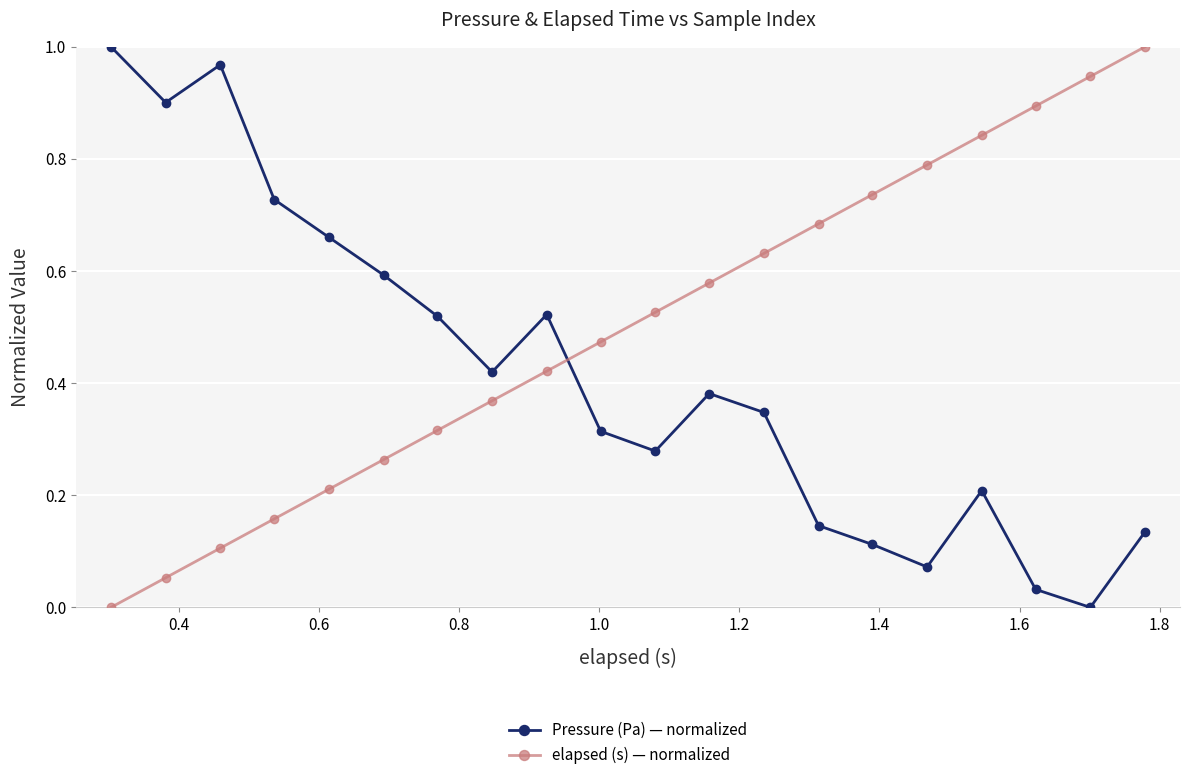

Which series has the largest total across all categories?

elapsed (s) — normalized